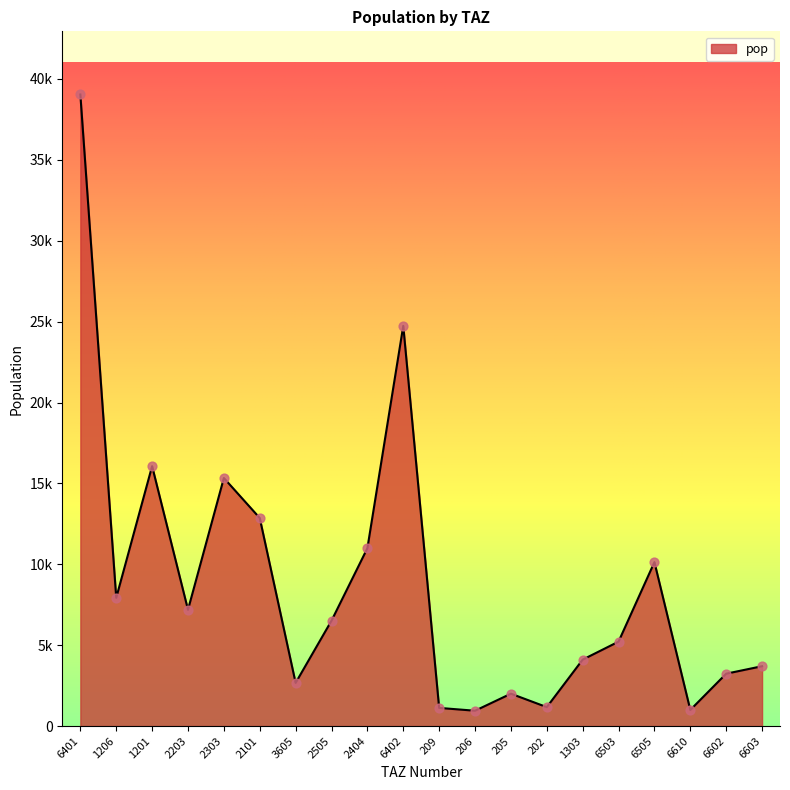

Does the chart have visible grid lines?

No